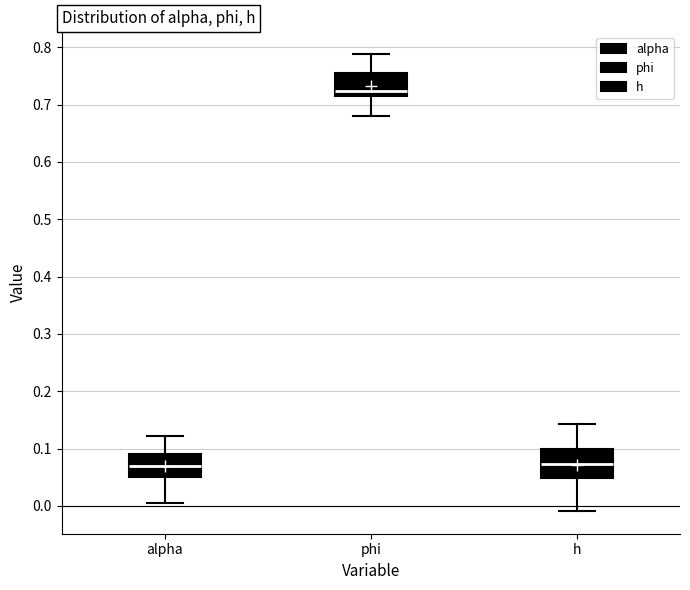

Reading left to right, transcribe this box plot: for each box, give where its median line is, the range the box spans, and where its two whiskers end, as read against the y-axis. The values are not printed on the chart, so give them approximately, as read against the axis.

alpha: median 0.07, box 0.05 to 0.09, whiskers 0.00 to 0.12
phi: median 0.72, box 0.71 to 0.75, whiskers 0.68 to 0.79
h: median 0.07, box 0.05 to 0.10, whiskers -0.01 to 0.14